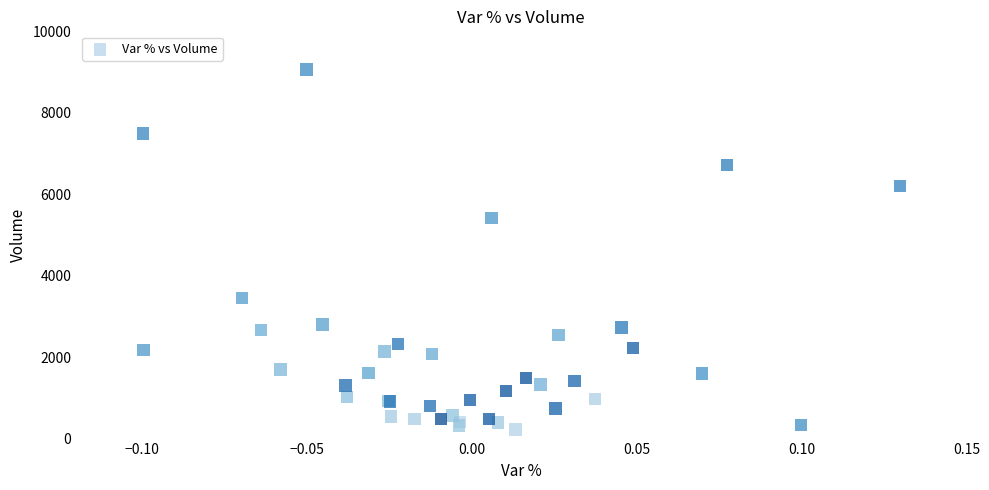

What Y value in the scatter plot is closest to 4641?

5416